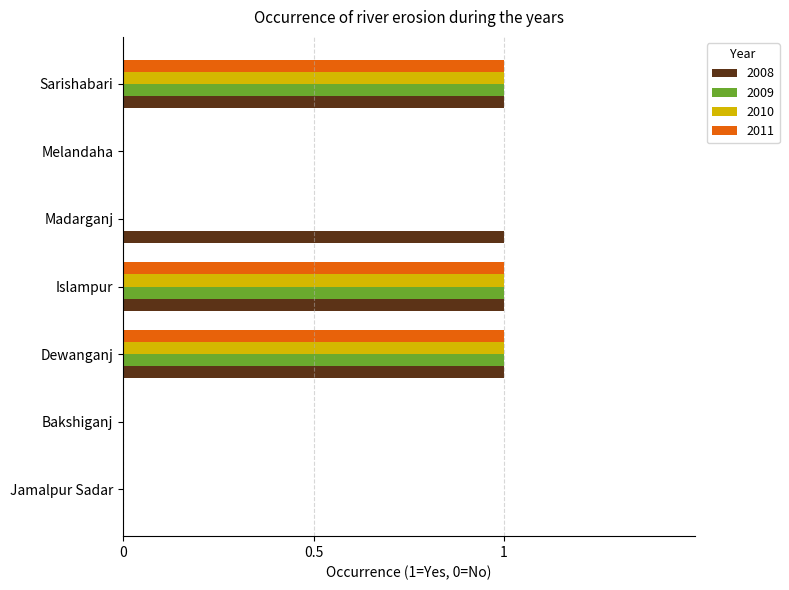

Is the value of 2009 at Islampur greater than the value of 2008 at Jamalpur Sadar?

Yes